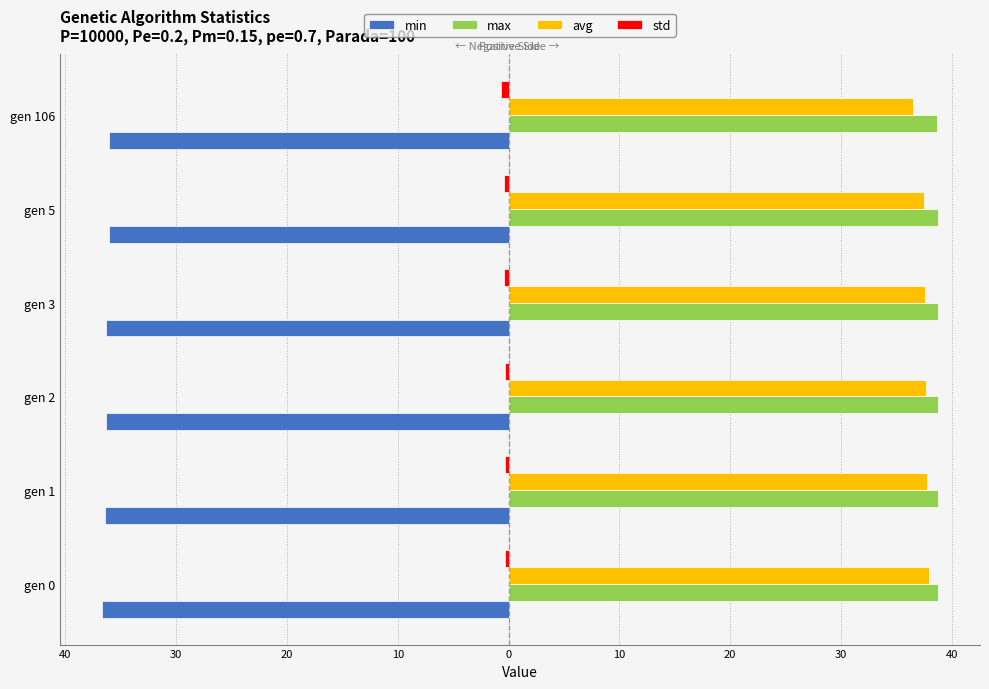

How many max values are between 38 and 39?

6